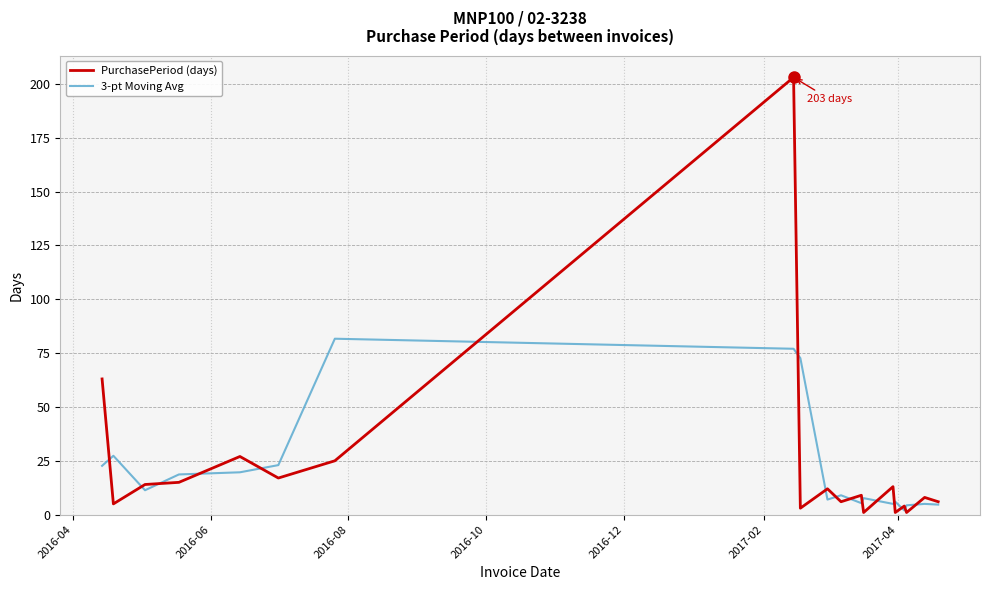

What is the difference between the maximum and second lowest values in the 3-pt Moving Avg series?

77.3